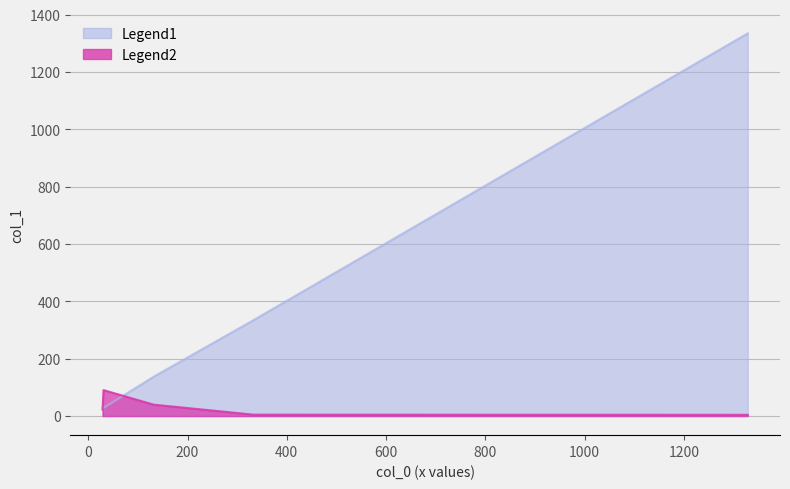

At which category does the chart reach its peak across all series?

1328.74403533191